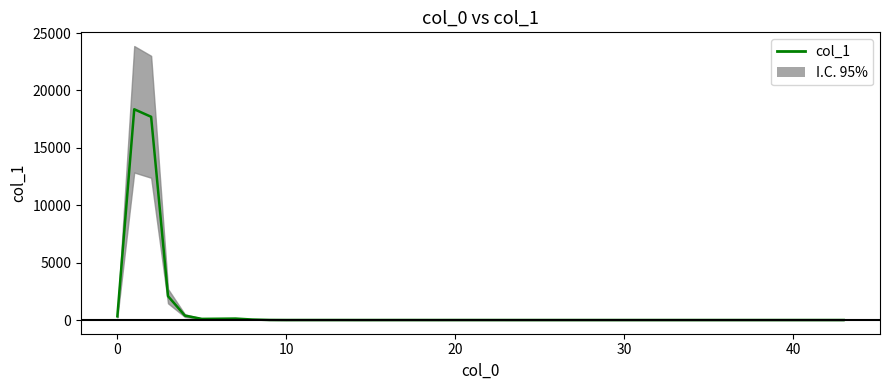

True or false: there are more than 2 points higher than both neighbors.

True